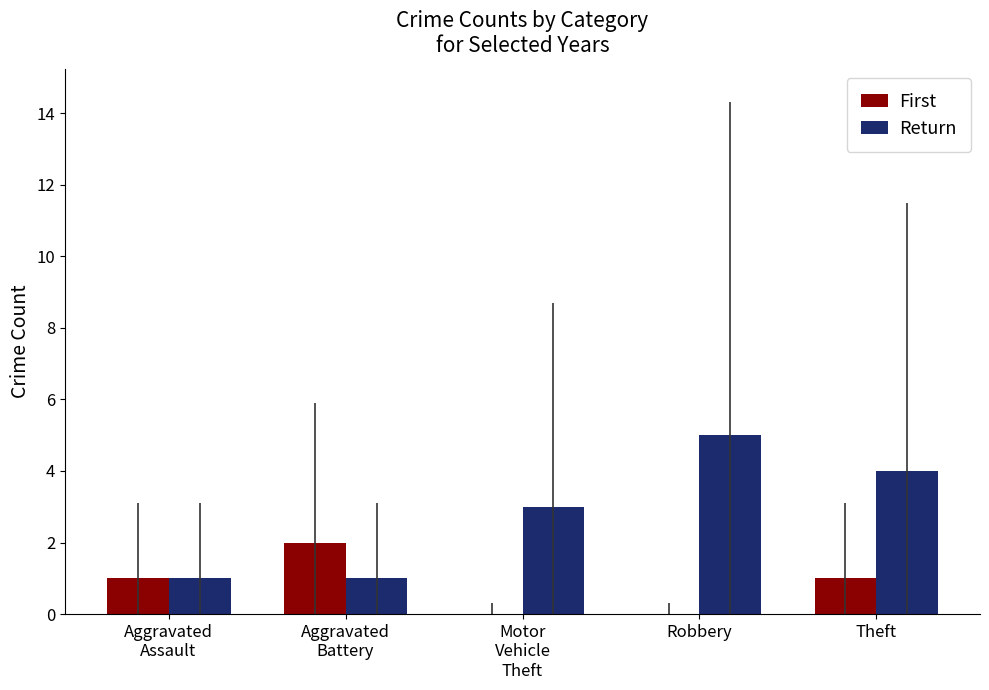

Which series has the largest total across all categories?

Return